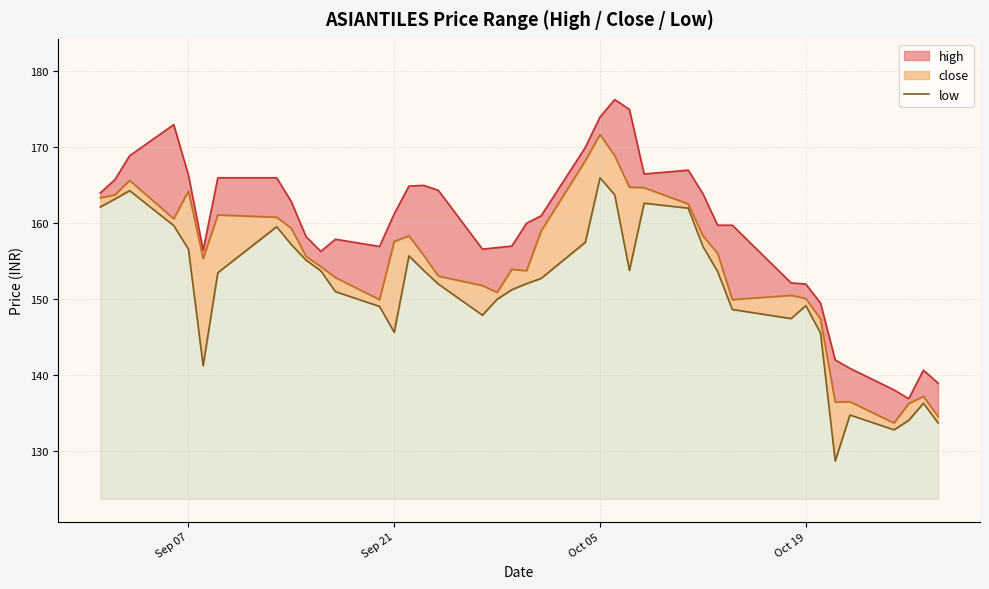

True or false: the data shows 228.0 at 16.

False